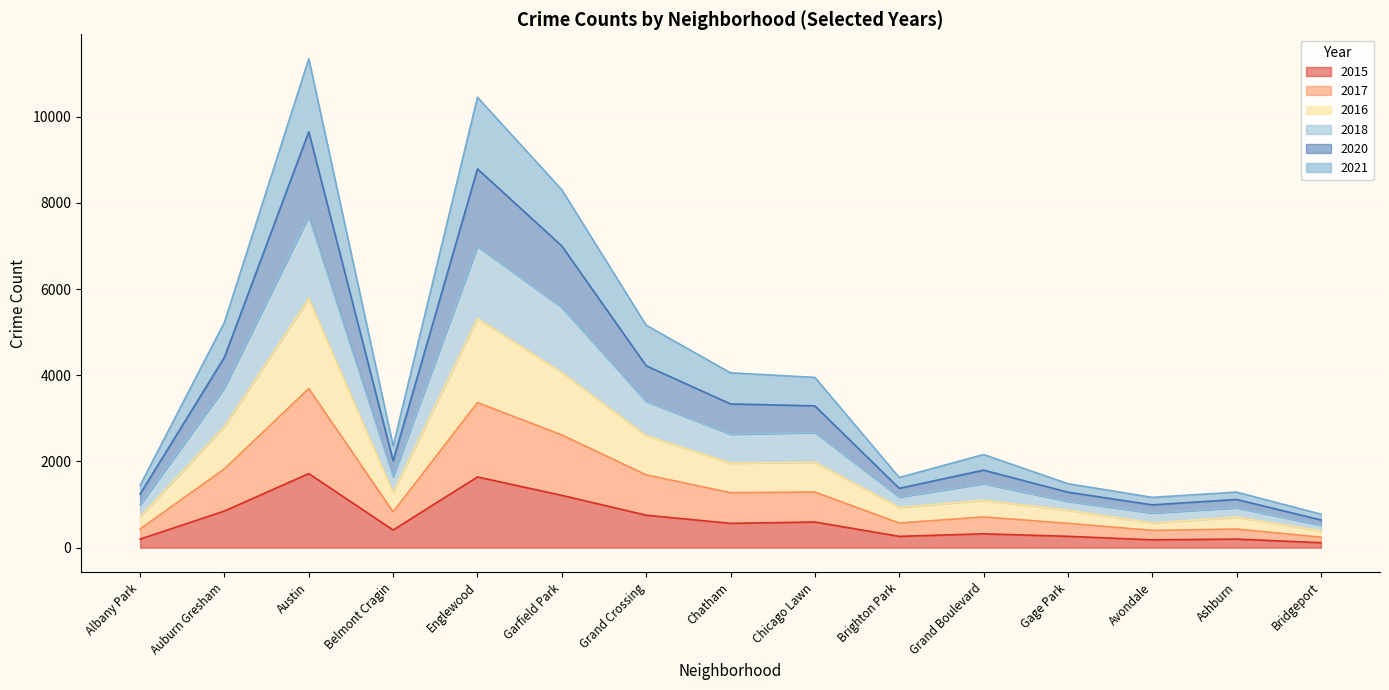

How many data points does each series have?

15